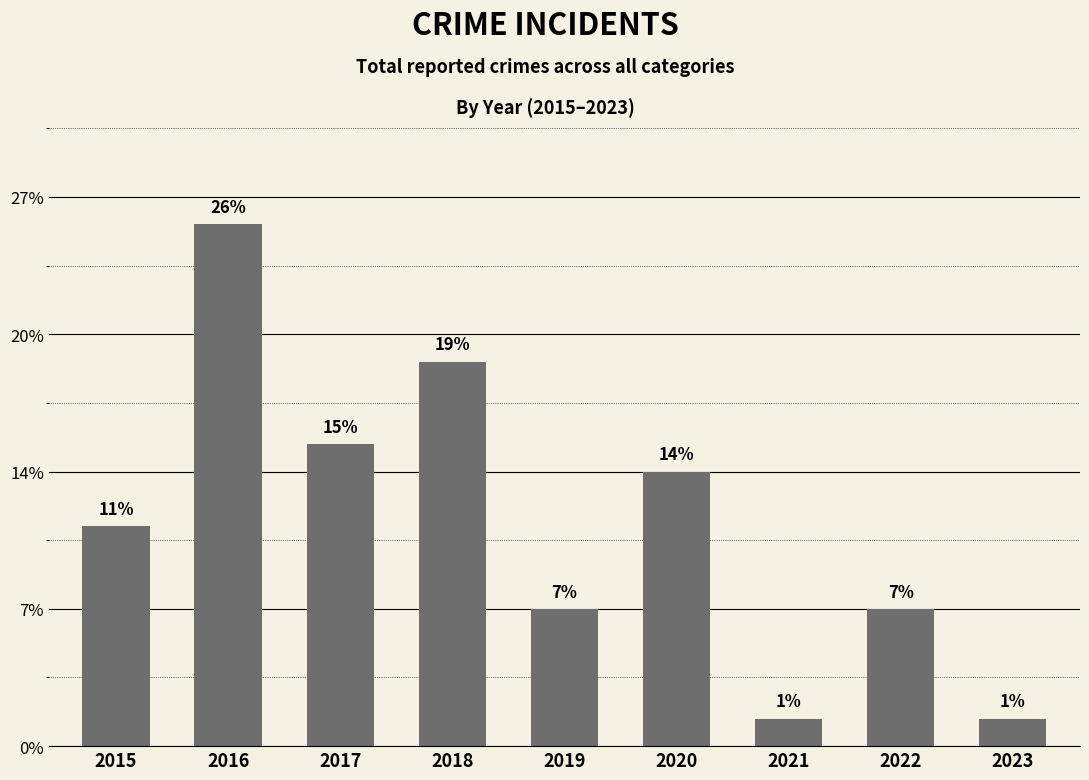

What is the ratio of the value at 2019 to the value at 2021?

5.0